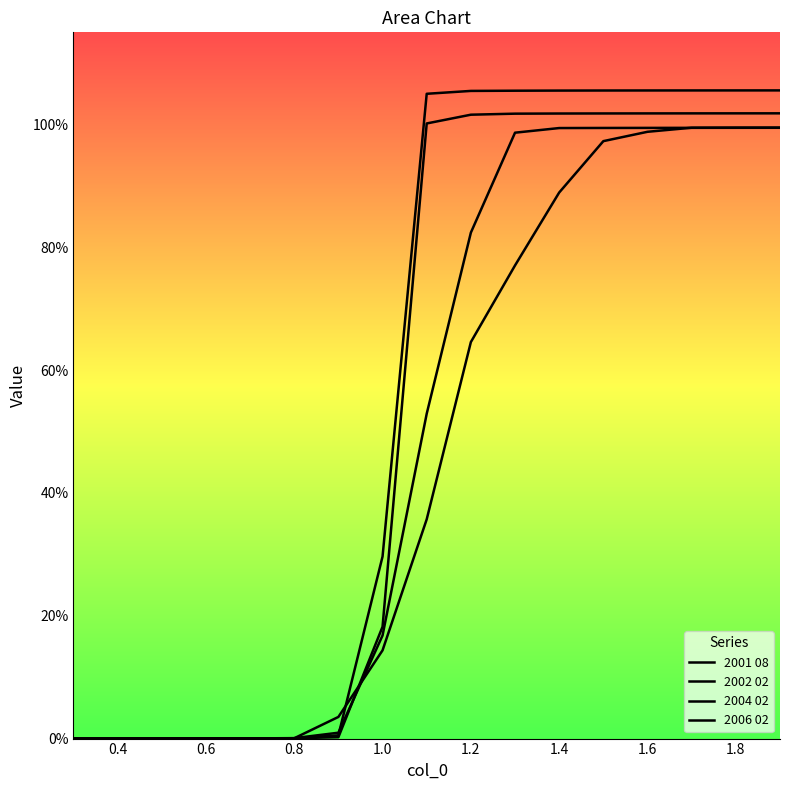

The 2001 08 series shows 1.8 at 14. True or false?

False